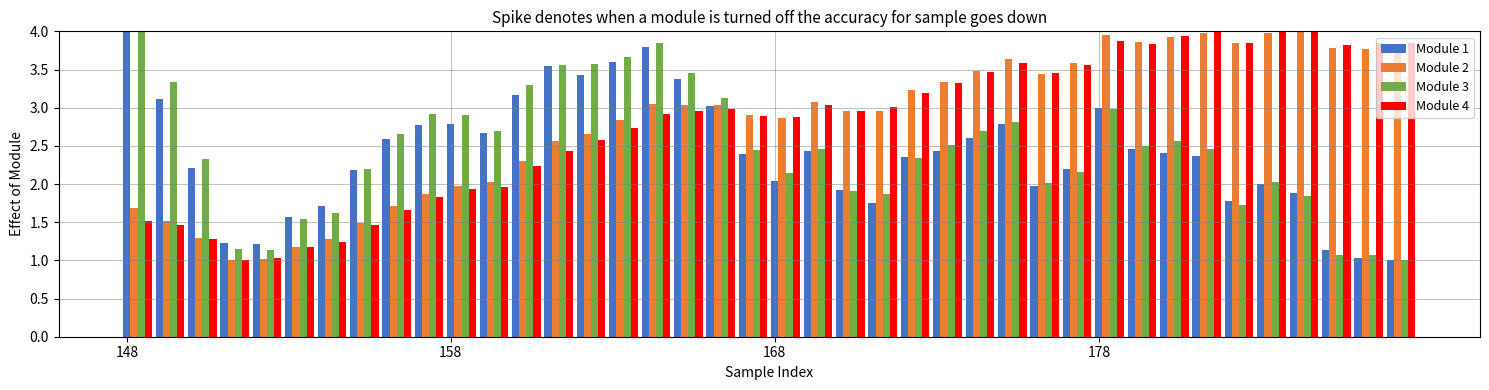

What is the minimum value for Module 4?

1.0